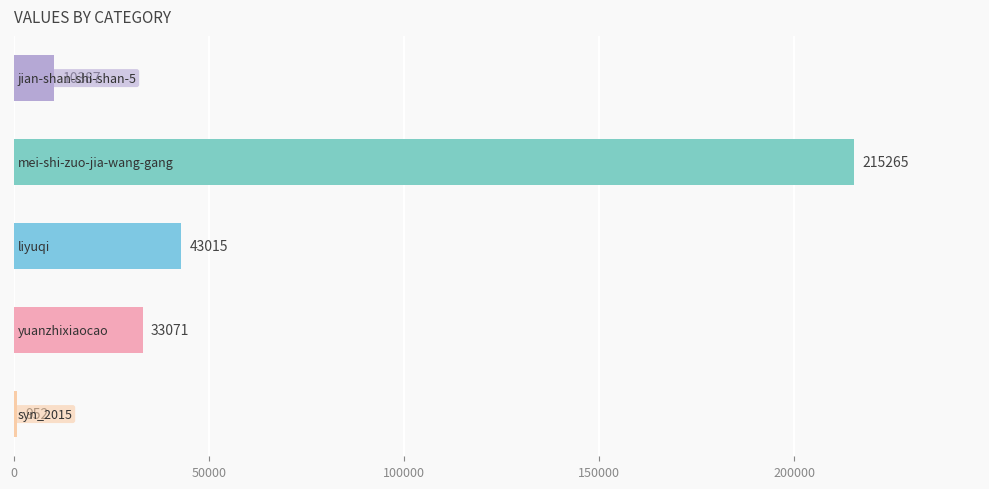

What is the value of the 4th bar from the top?

33071